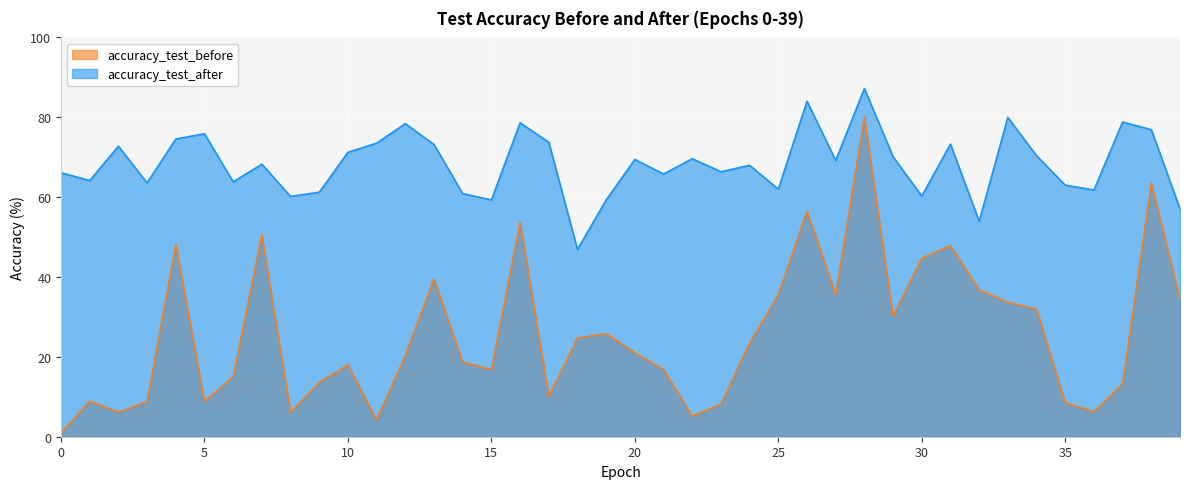

How many values in the accuracy_test_before series are below 21?

20